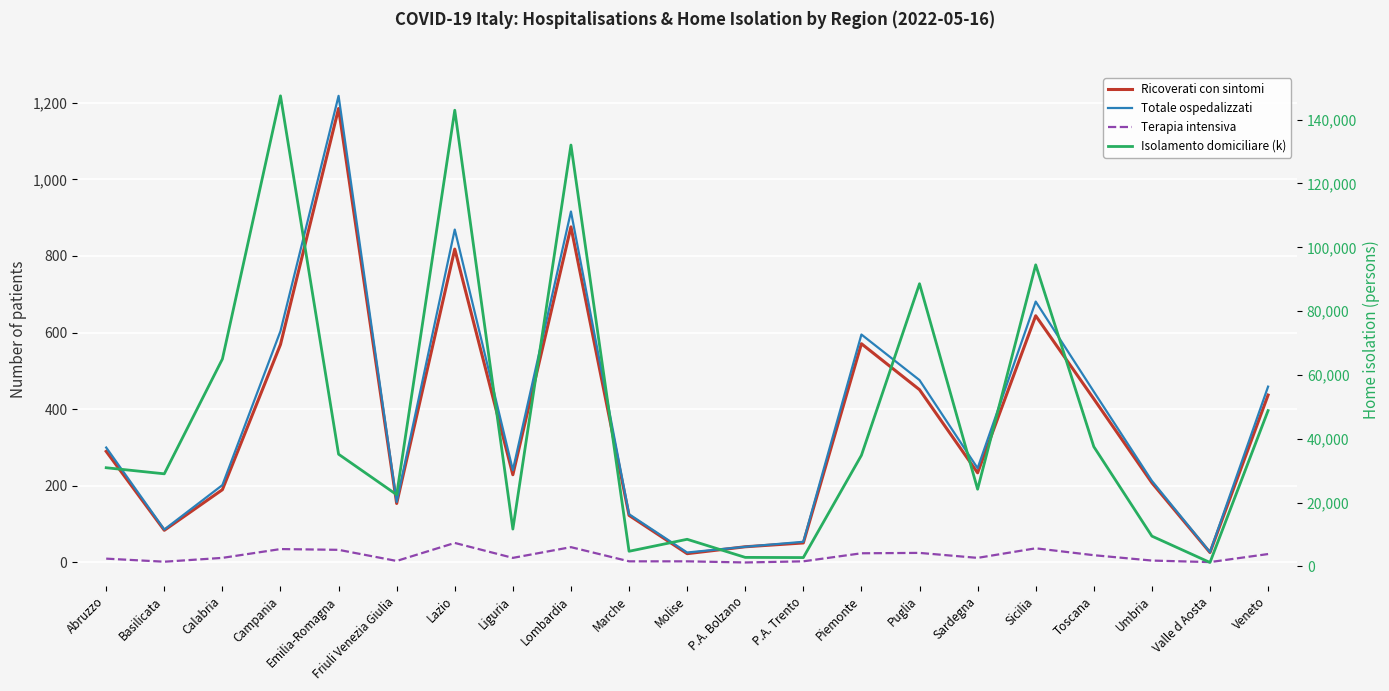

The value of Ricoverati con sintomi at Valle d Aosta is 12. True or false?

False